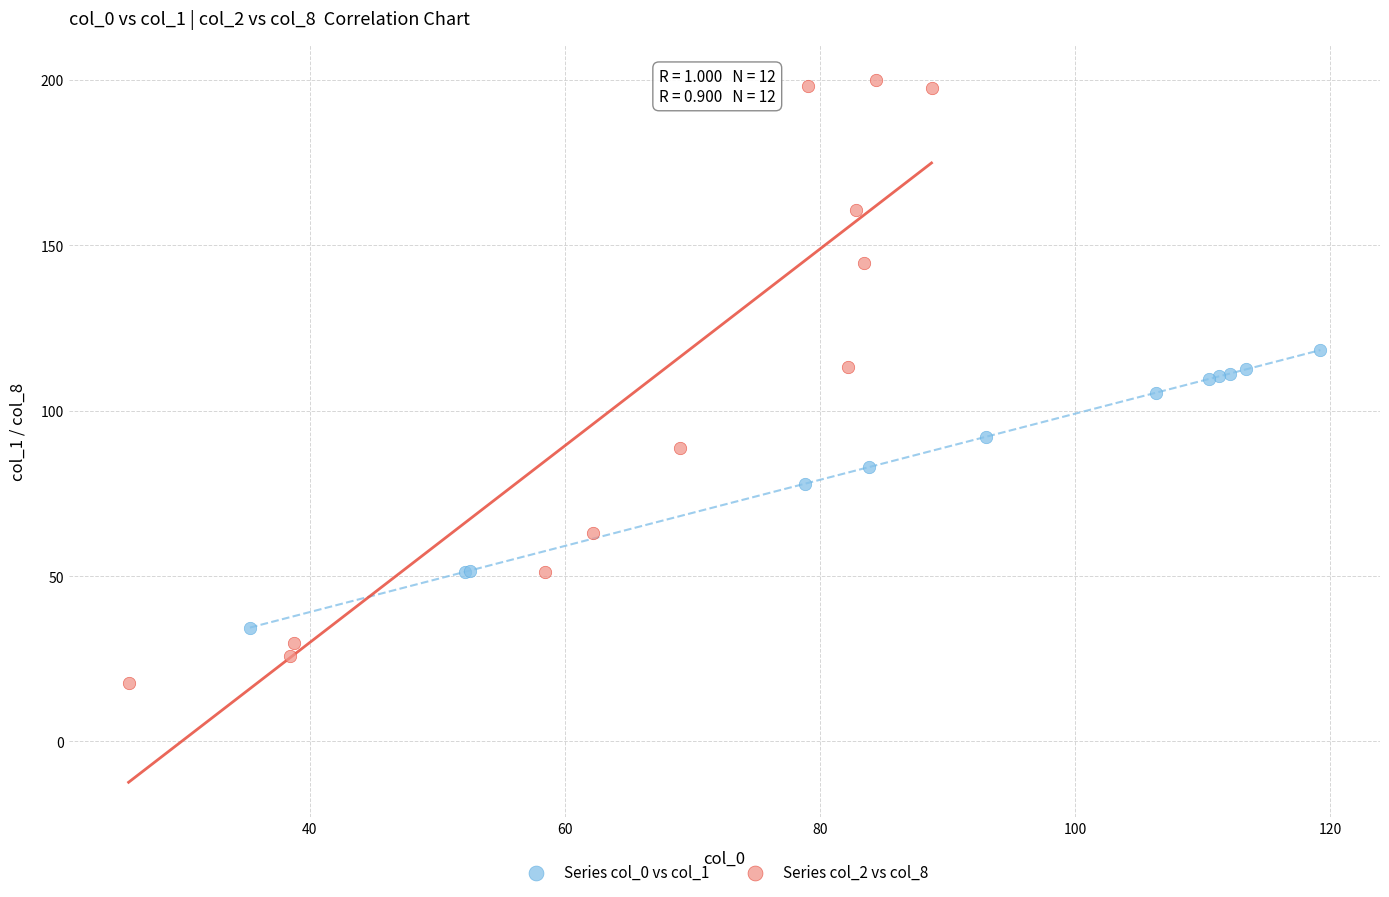

Which series reaches the minimum Y coordinate?

Series col_2 vs col_8